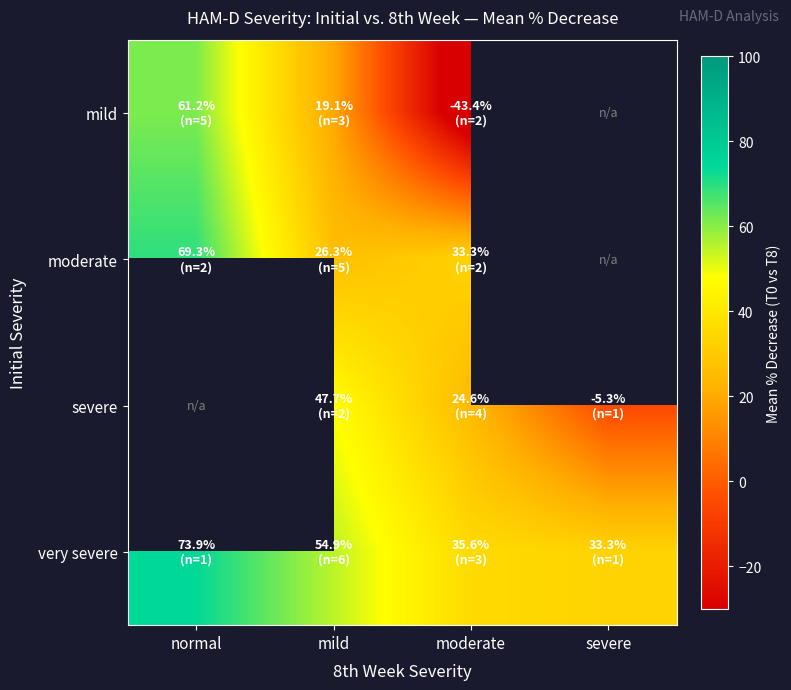

The severe series shows 42.0 at moderate. True or false?

False